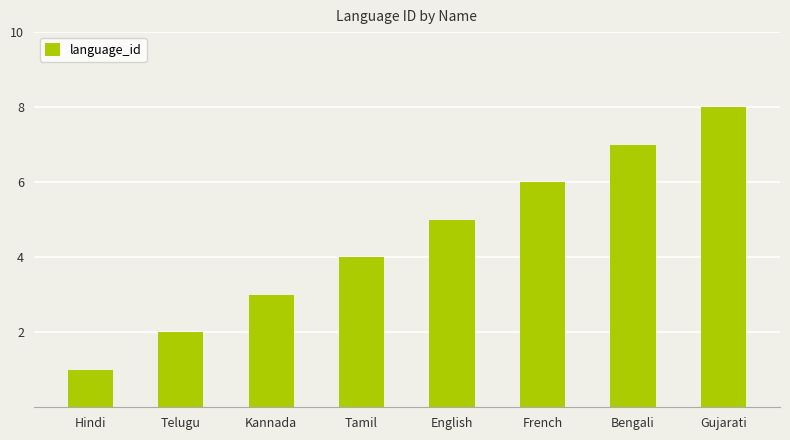

What is the difference between the maximum and minimum values?

7